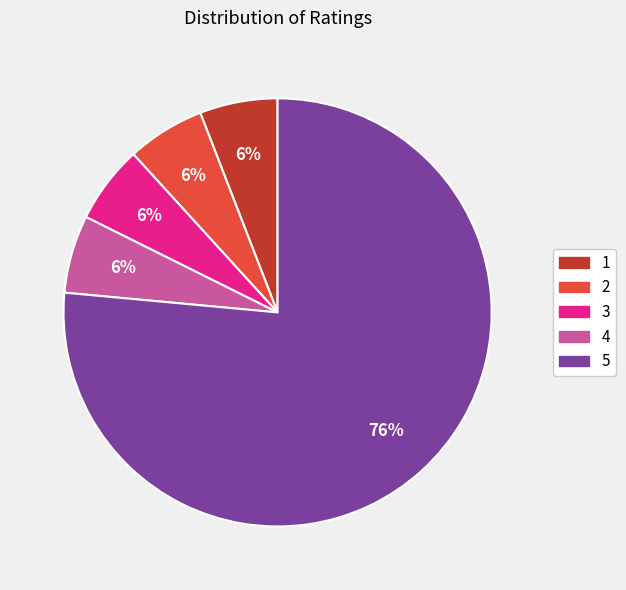

How many segments does this pie chart have?

5